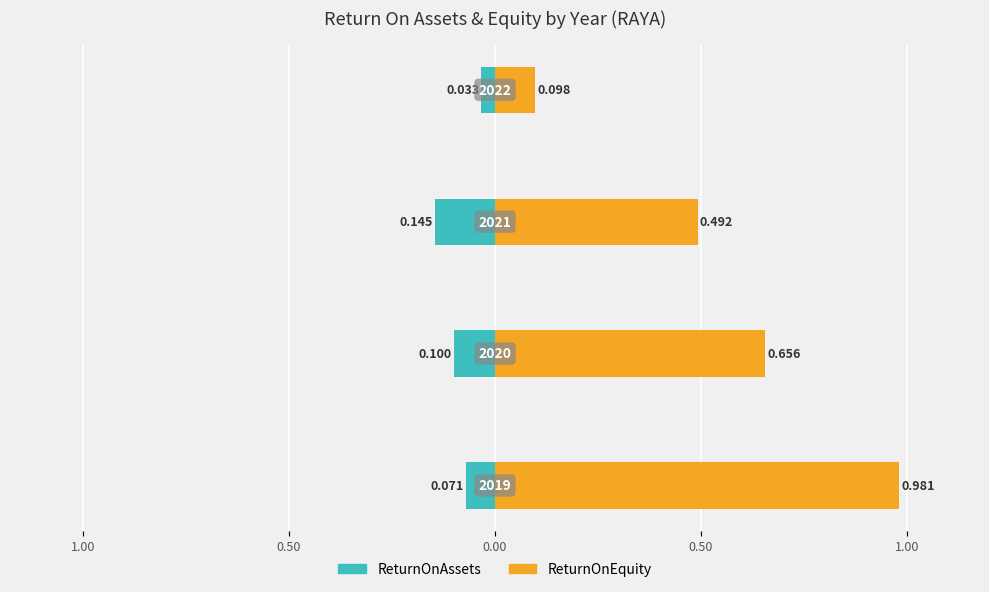

Is it true that ReturnOnAssets equals -0.0 at 0.00?

False